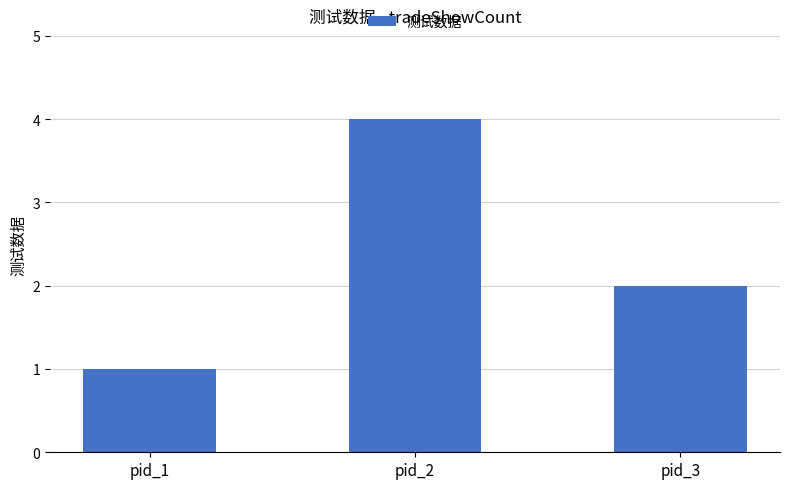

Which label corresponds to the largest value in the chart?

pid_2